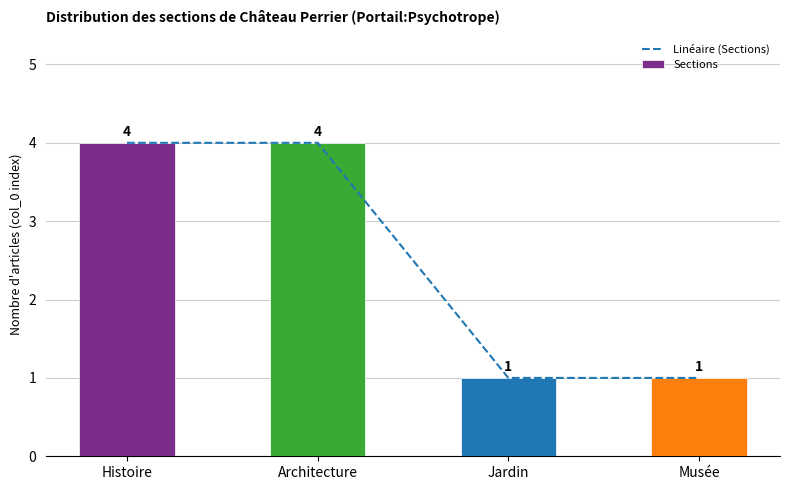

What is the lowest value of the Linéaire (Sections) series?

1